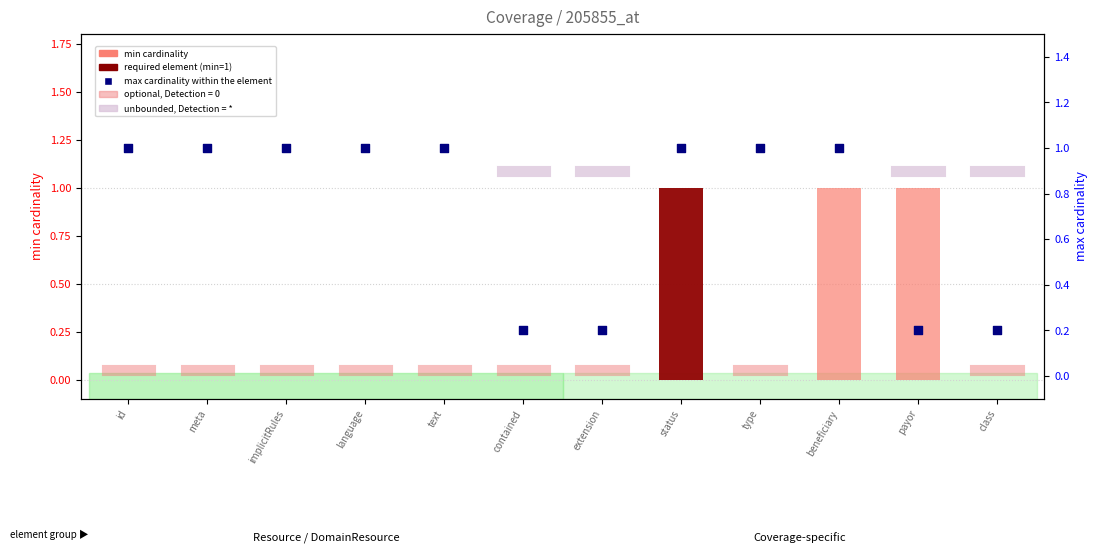

Which series has the largest total across all categories?

max cardinality (within the element)